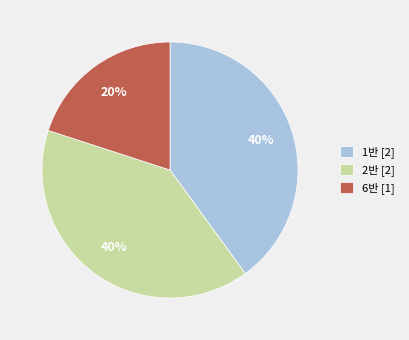

To the nearest percent, what portion does 2반 [2] represent?

40%